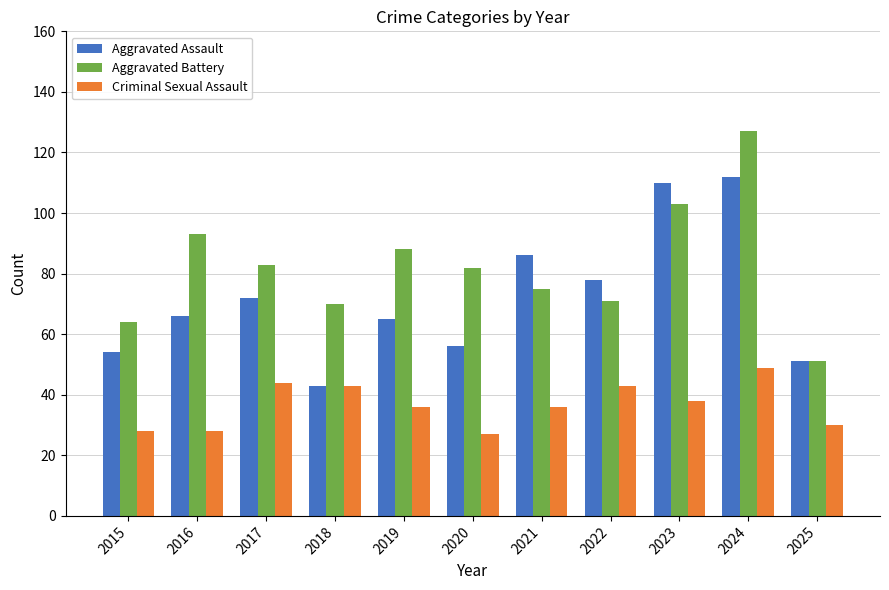

Reading right to left, extract all data points from this chart.

Aggravated Assault: 51	112	110	78	86	56	65	43	72	66	54
Aggravated Battery: 51	127	103	71	75	82	88	70	83	93	64
Criminal Sexual Assault: 30	49	38	43	36	27	36	43	44	28	28